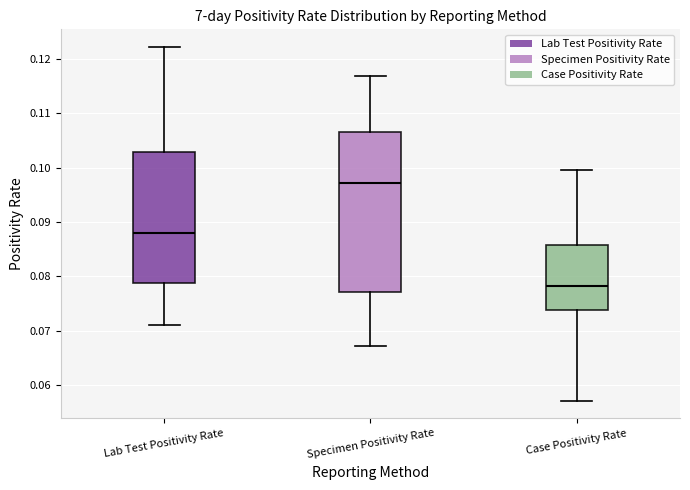

Where does the median line of the box for Lab Test Positivity Rate sit on the y-axis? The values are not printed on the chart, so give them approximately, as read against the axis.

0.088